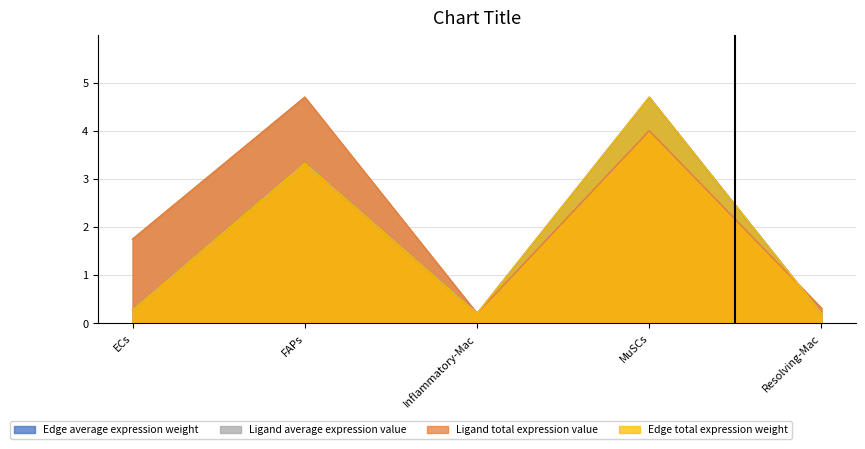

Is the value of Edge total expression weight at MuSCs greater than the value of Ligand total expression value at Inflammatory-Mac?

Yes